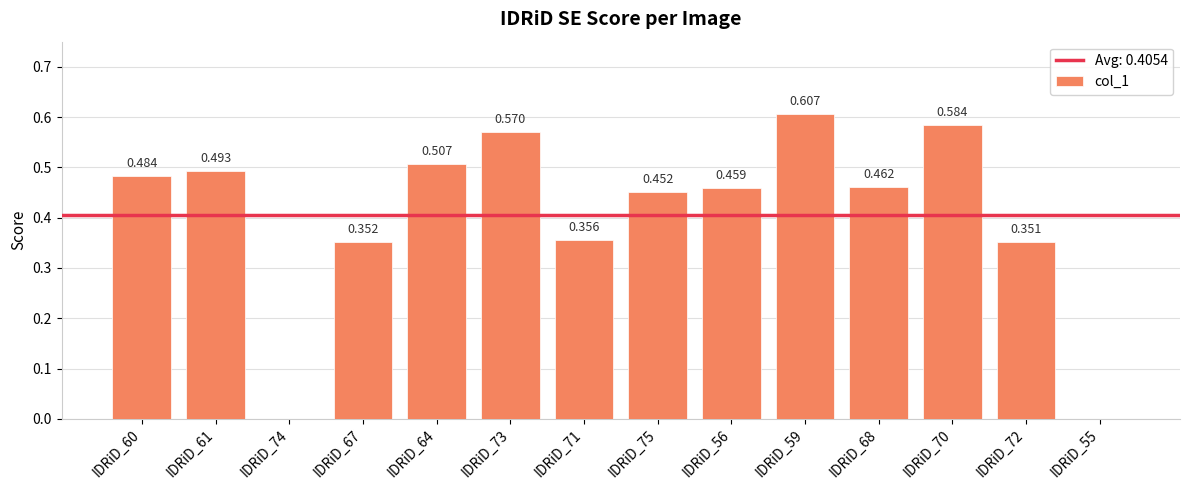

Count the number of values greater than 0.

12